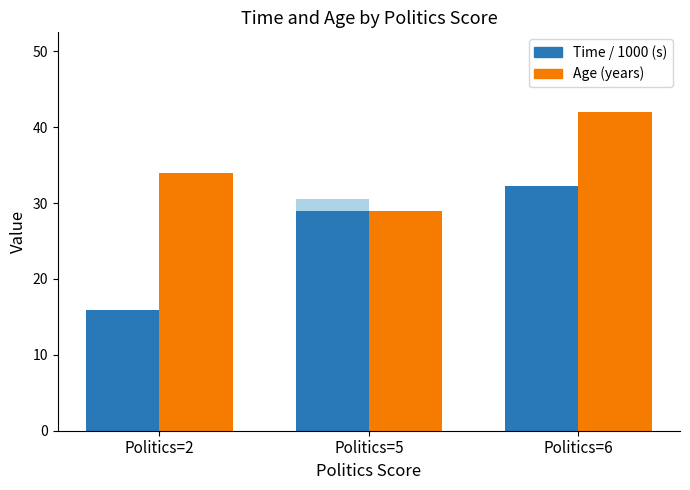

At which label is Age (years) closest to 35?

Politics=2